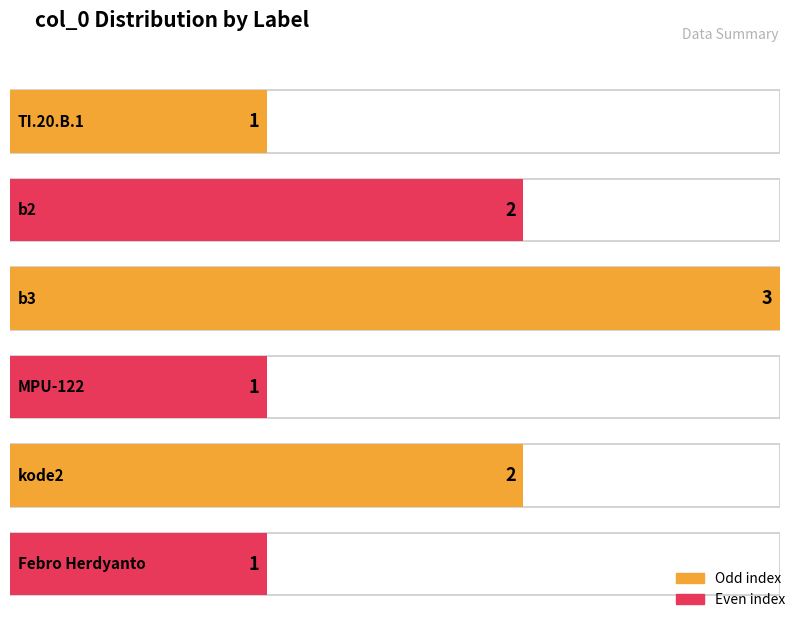

Reading right to left, extract all data points from this chart.

Febro Herdyanto=1	kode2=2	MPU-122=1	b3=3	b2=2	TI.20.B.1=1